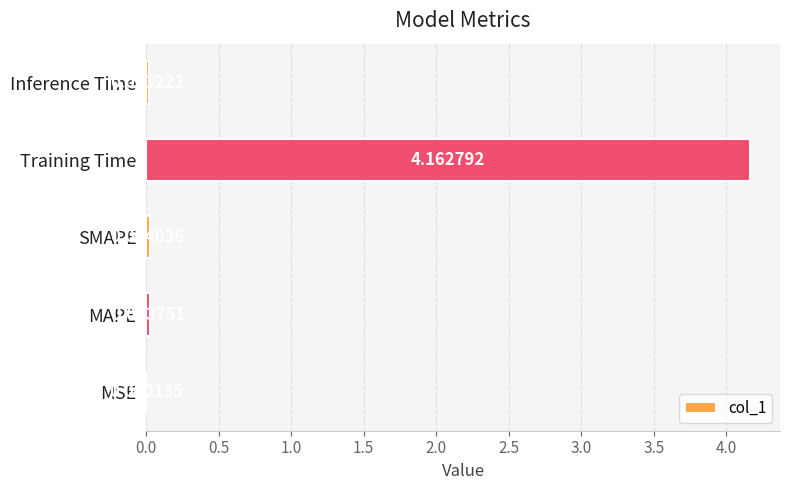

Which has a higher value, MSE or SMAPE?

SMAPE